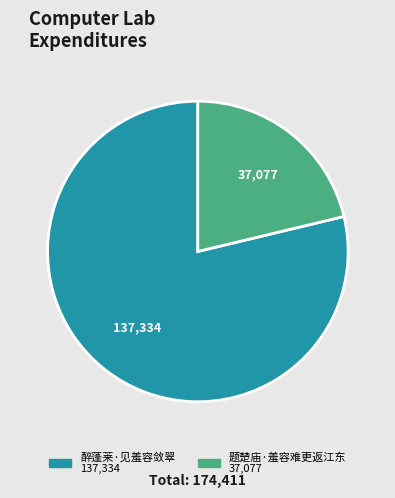

Do 醉蓬莱·见羞容敛翠 and 题楚庙·羞容难更返江东 together represent more than half of the pie?

Yes